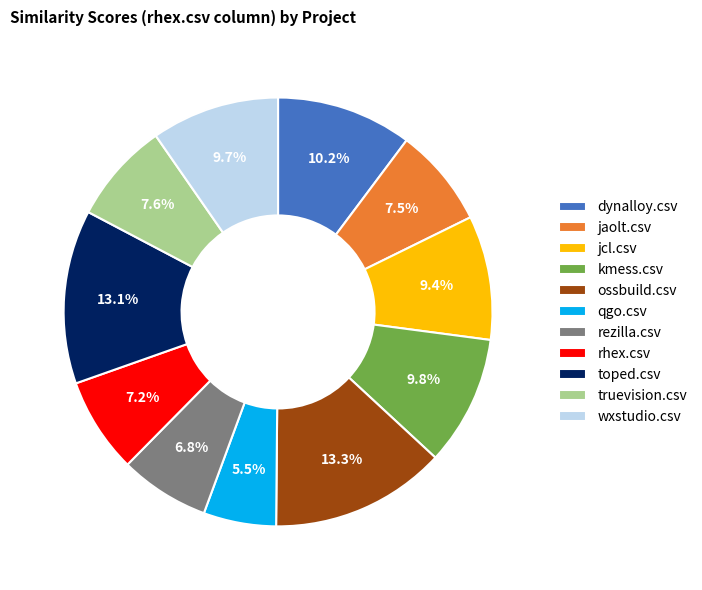

Which category has the smallest portion of the pie?

qgo.csv